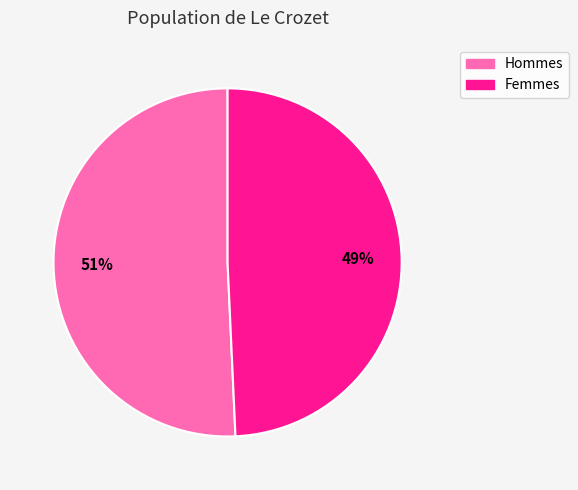

To the nearest percent, what is the average slice percentage?

50%